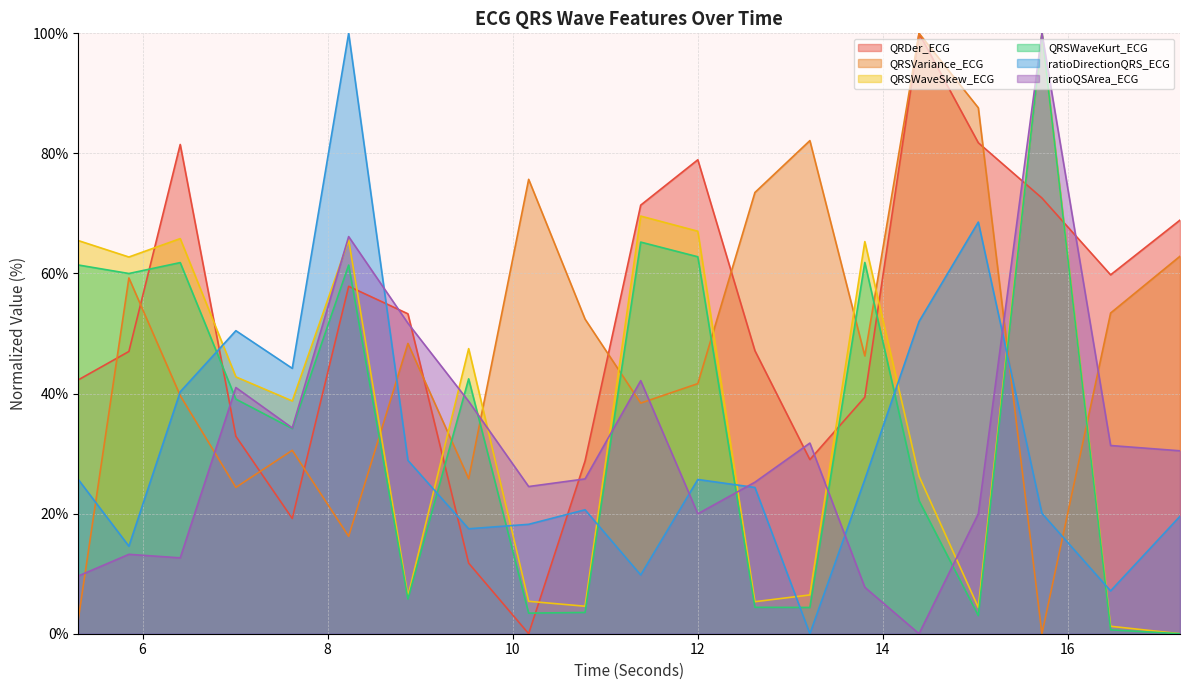

What is the difference between the maximum and second lowest values in the QRSWaveKurt_ECG series?

99.4